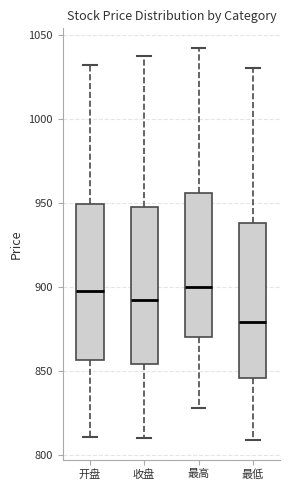

Reading left to right, transcribe this box plot: for each box, give where its median line is, the range the box spans, and where its two whiskers end, as read against the y-axis. The values are not printed on the chart, so give them approximately, as read against the axis.

开盘: median 895, box 855 to 950, whiskers 810 to 1030
收盘: median 890, box 855 to 950, whiskers 810 to 1035
最高: median 900, box 870 to 955, whiskers 830 to 1040
最低: median 880, box 845 to 940, whiskers 810 to 1030